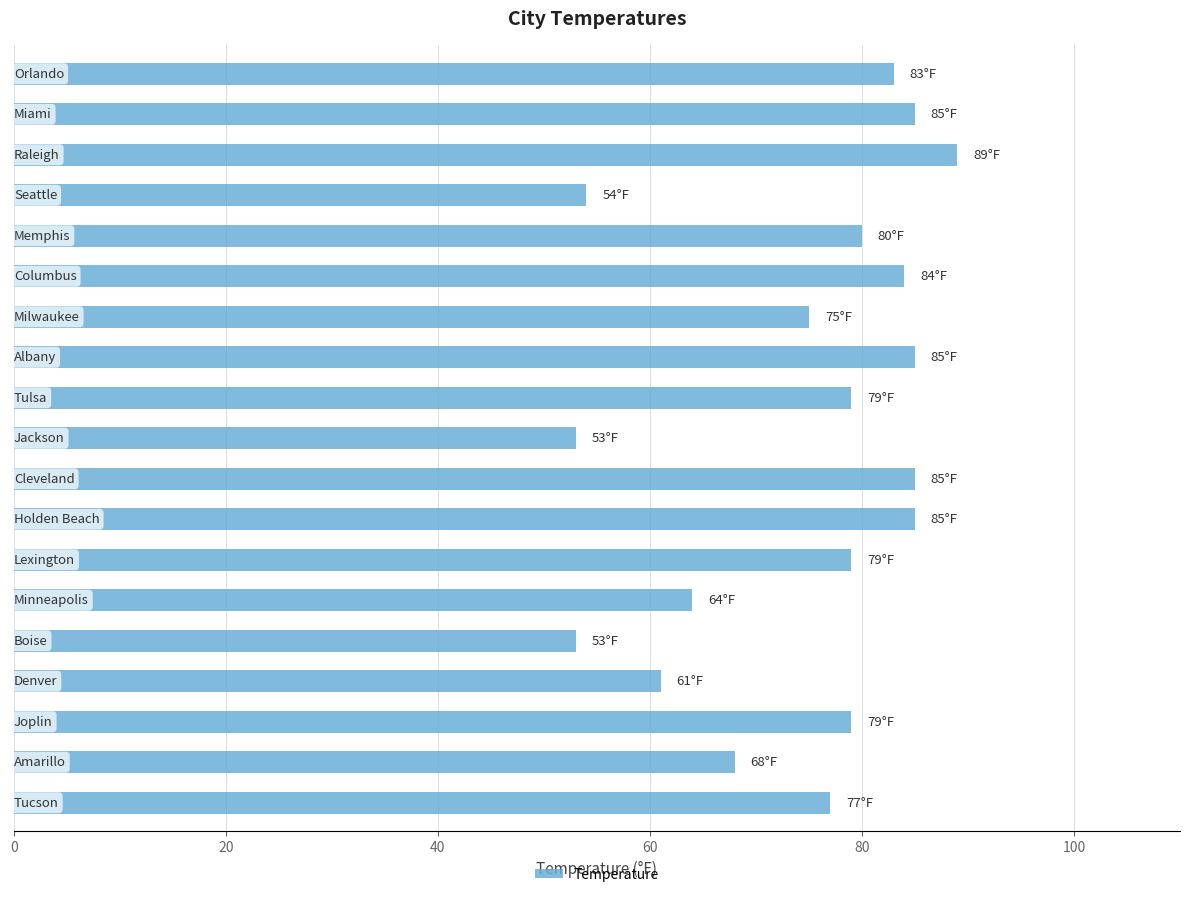

Count the number of data series in this chart.

1